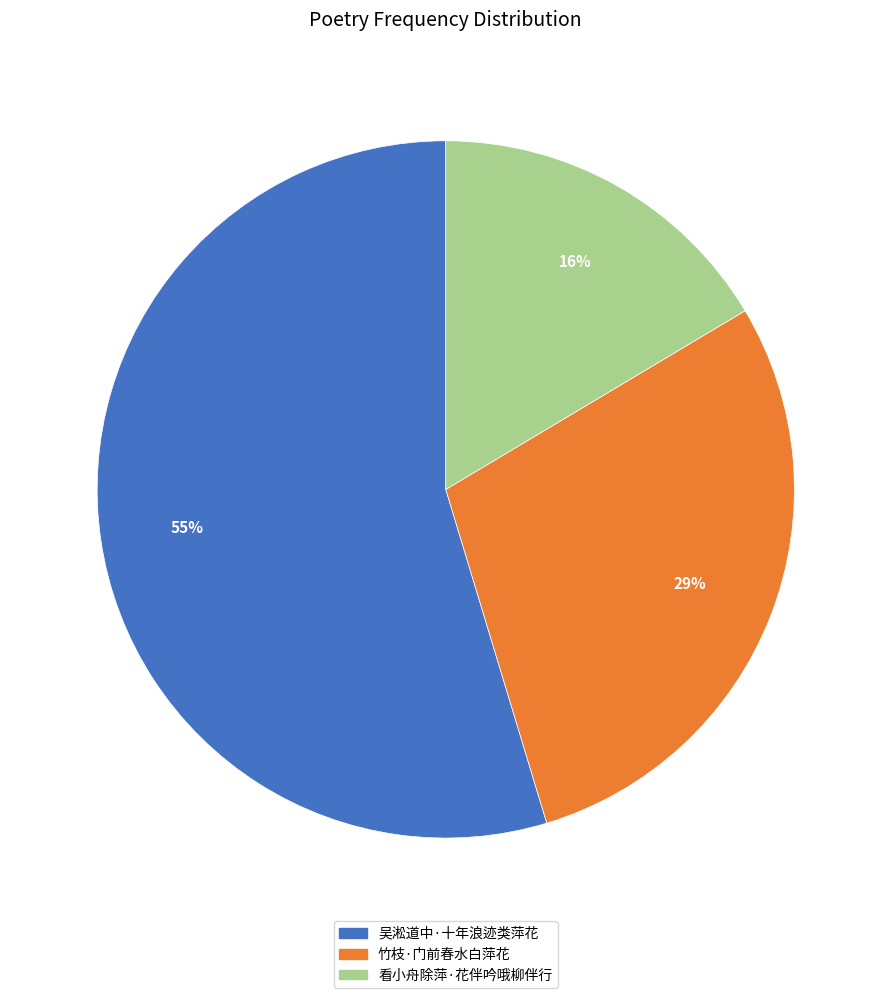

To the nearest percent, what is the combined percentage of 吴淞道中·十年浪迹类萍花 and 看小舟除萍·花伴吟哦柳伴行?

71%